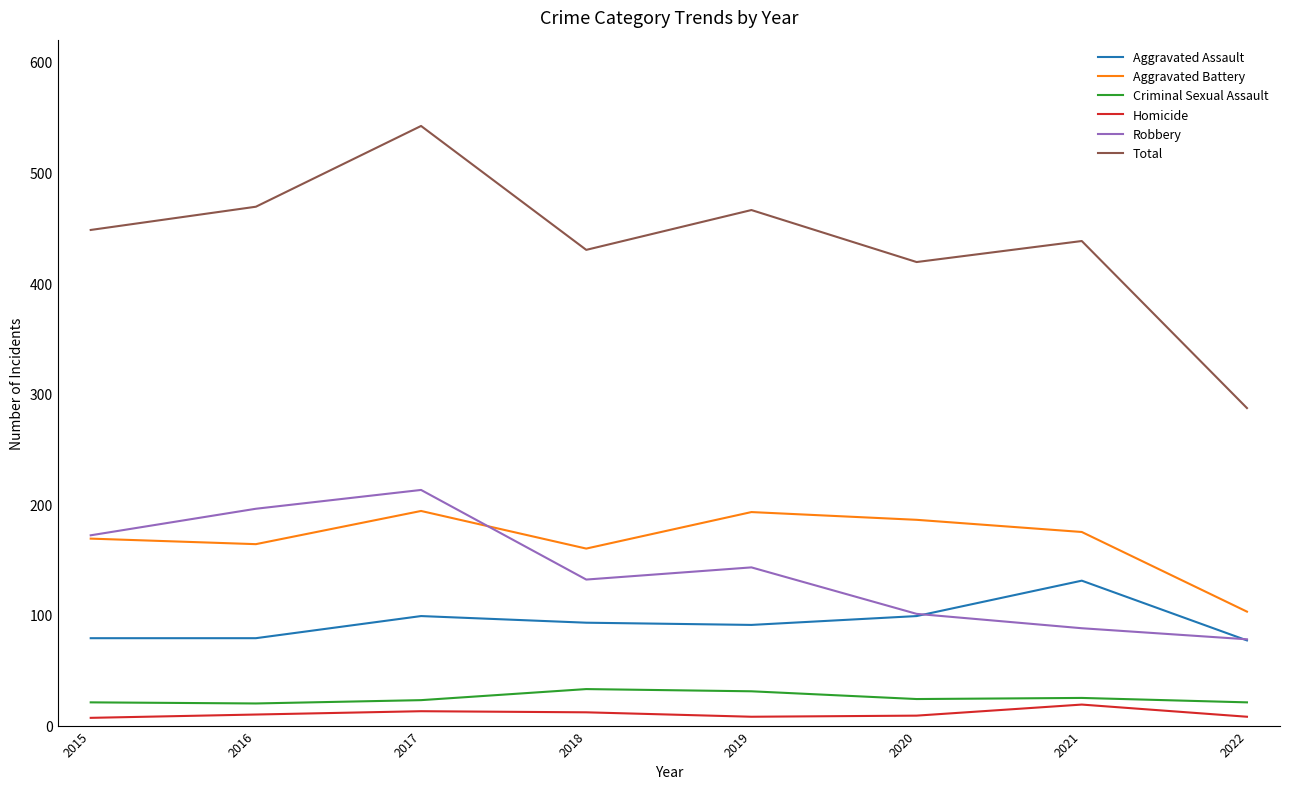

What value does the Total series have at 2018?

430